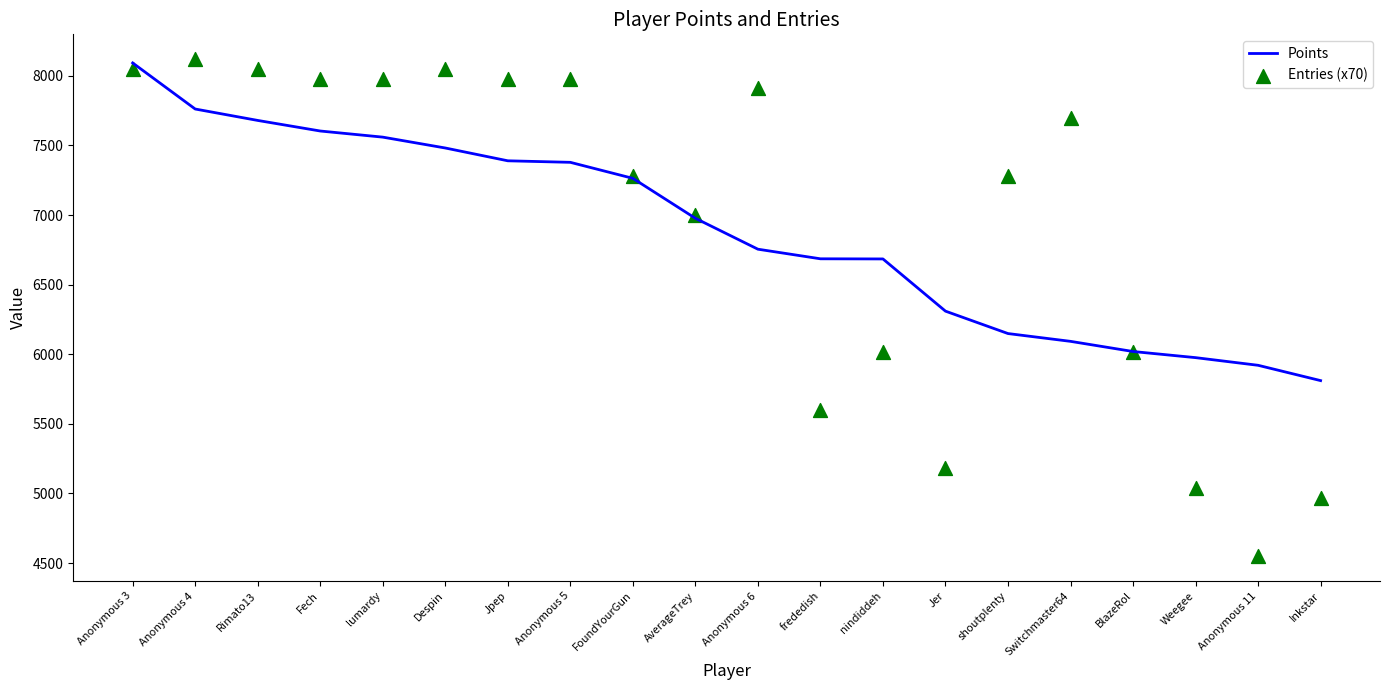

What is the total value across all series at Jer?

11490